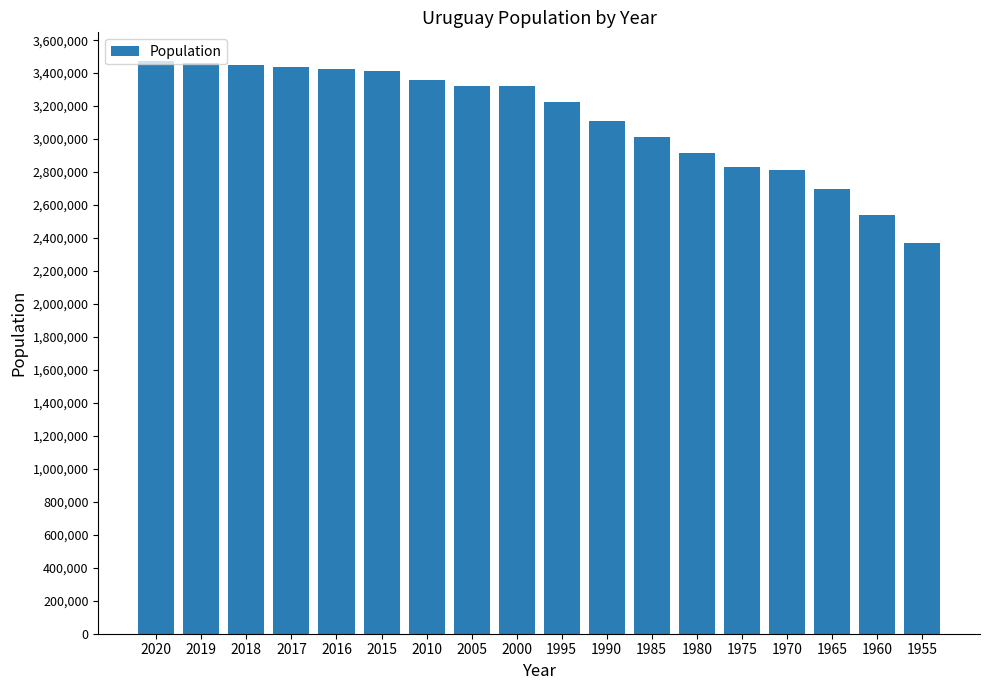

What is the average value?

3120269